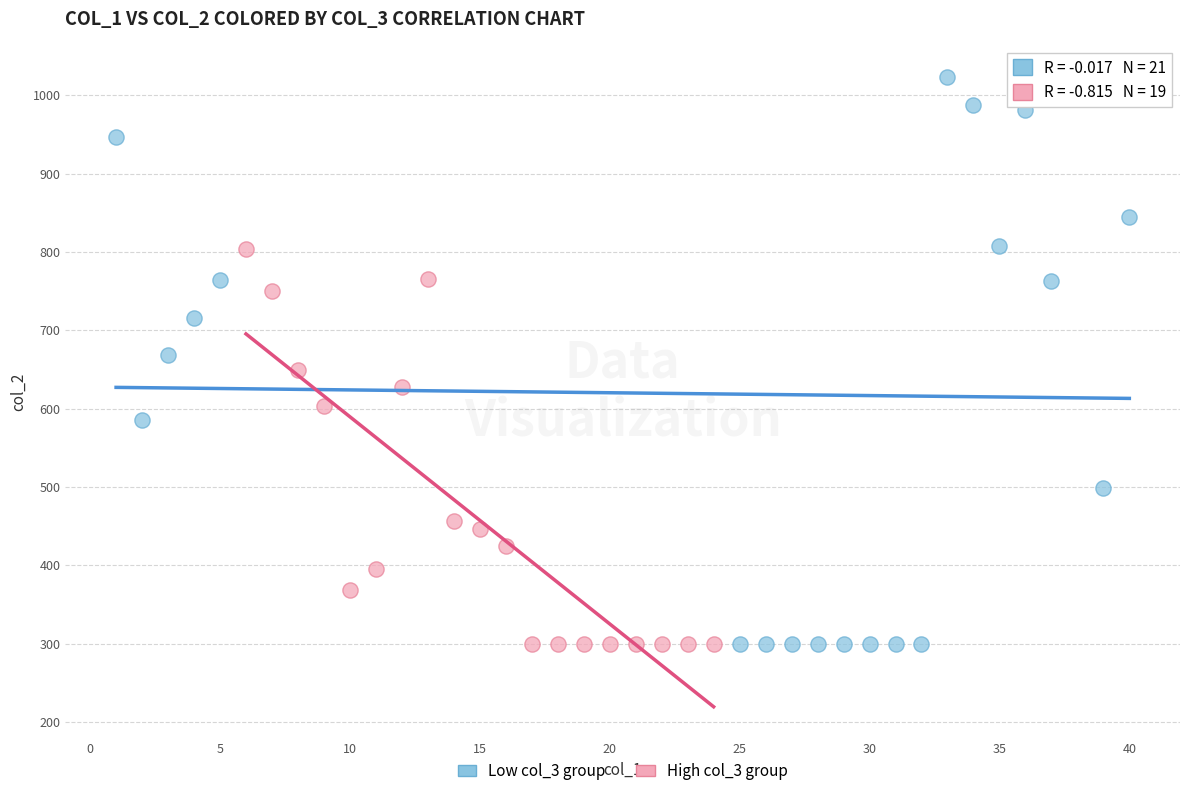

Which series has the largest Y range (max minus min)?

Low col_3 group